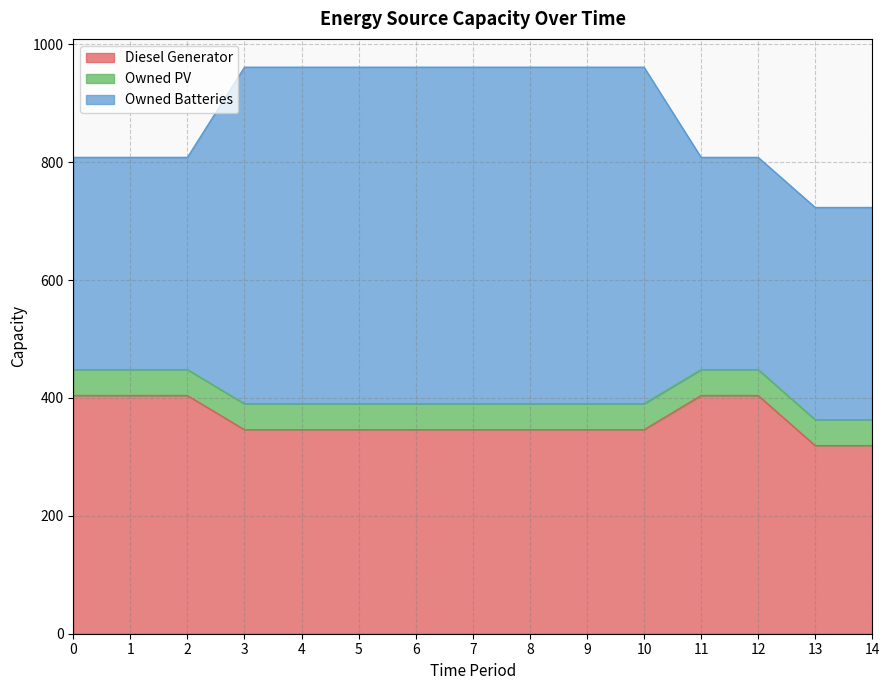

What is the sum of all Owned Batteries values?

7088